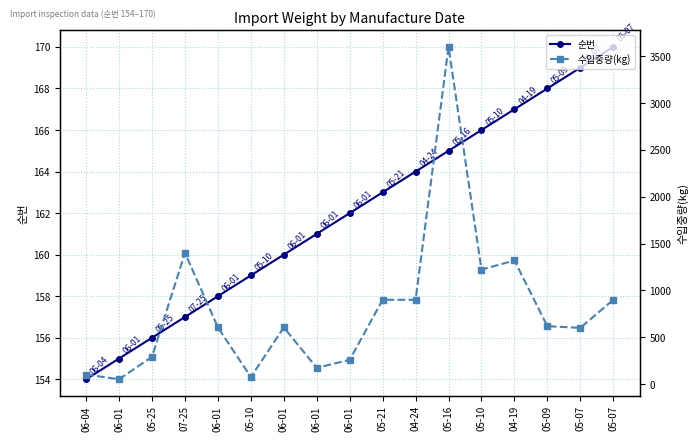

What is the sum of all 수입중량(kg) values?

13622